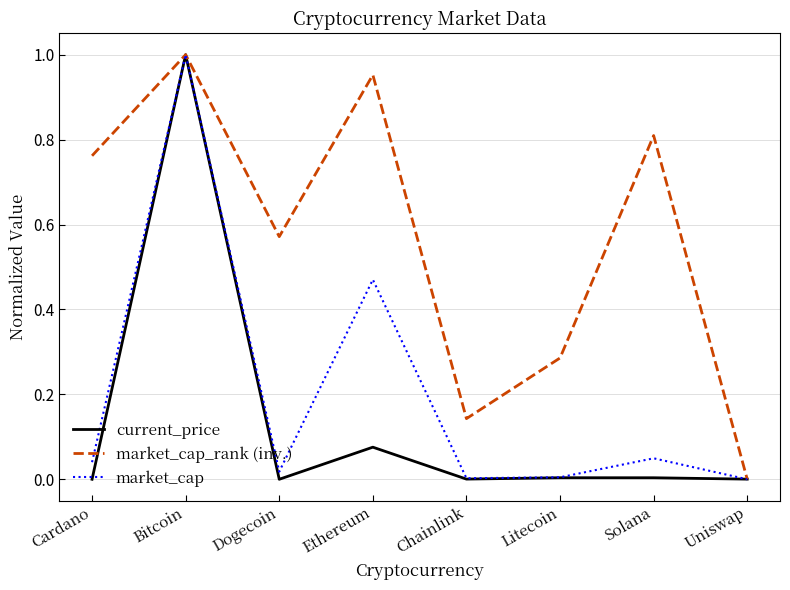

True or false: market_cap_rank (inv.) has more than 0 points higher than both neighbors.

True